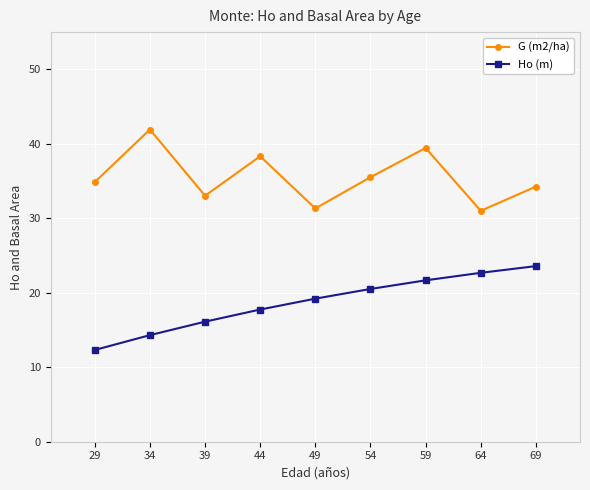

What is the spread (max minus min) of values at 39?

16.9